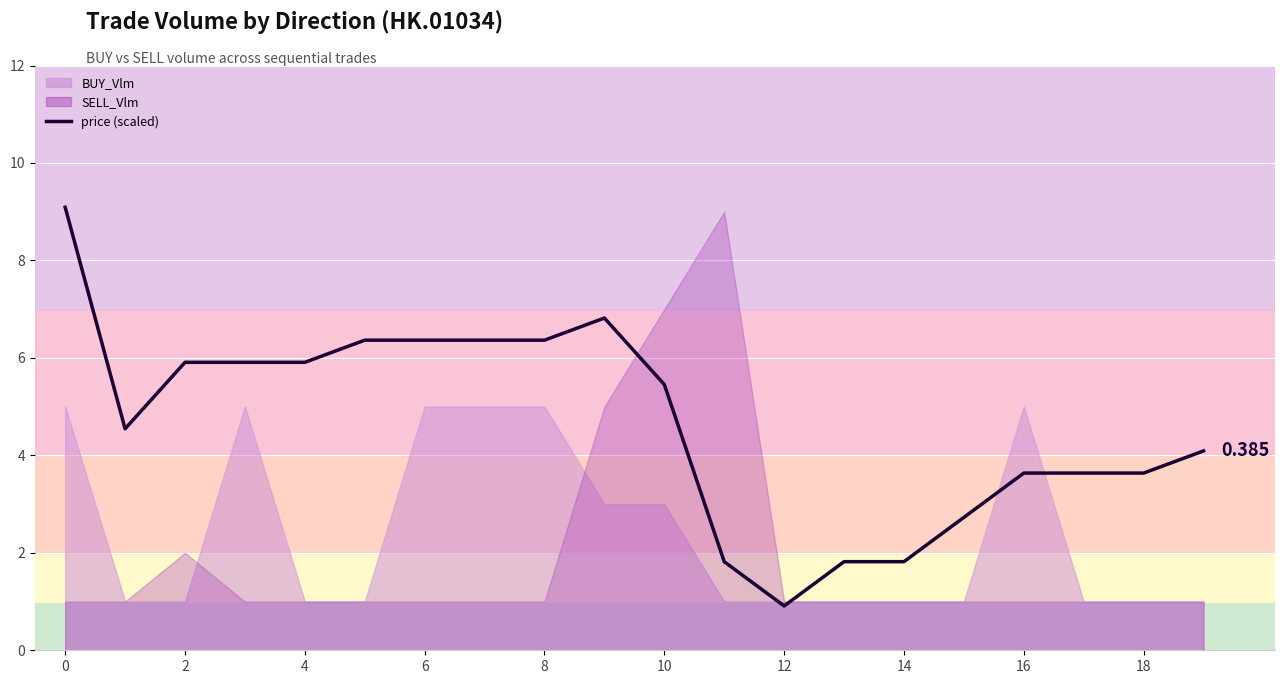

Between 8 and 14, which is larger?

8